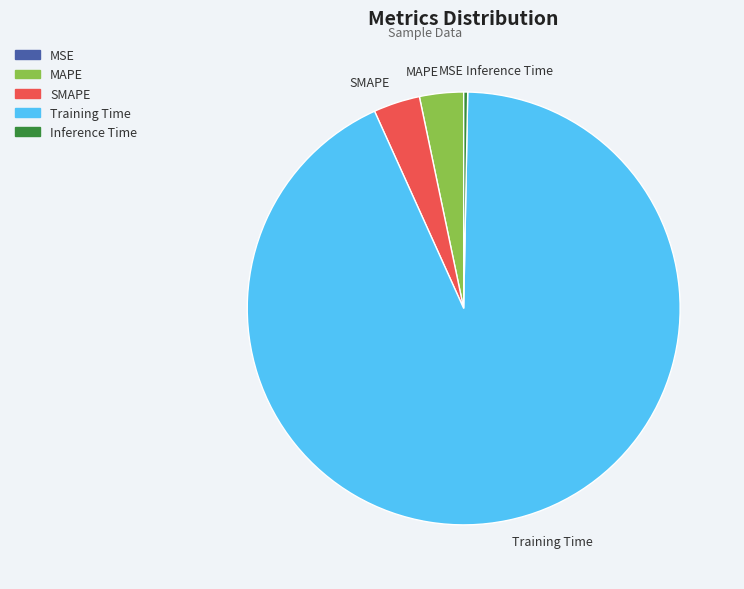

True or false: Training Time accounts for 79% of the total.

False